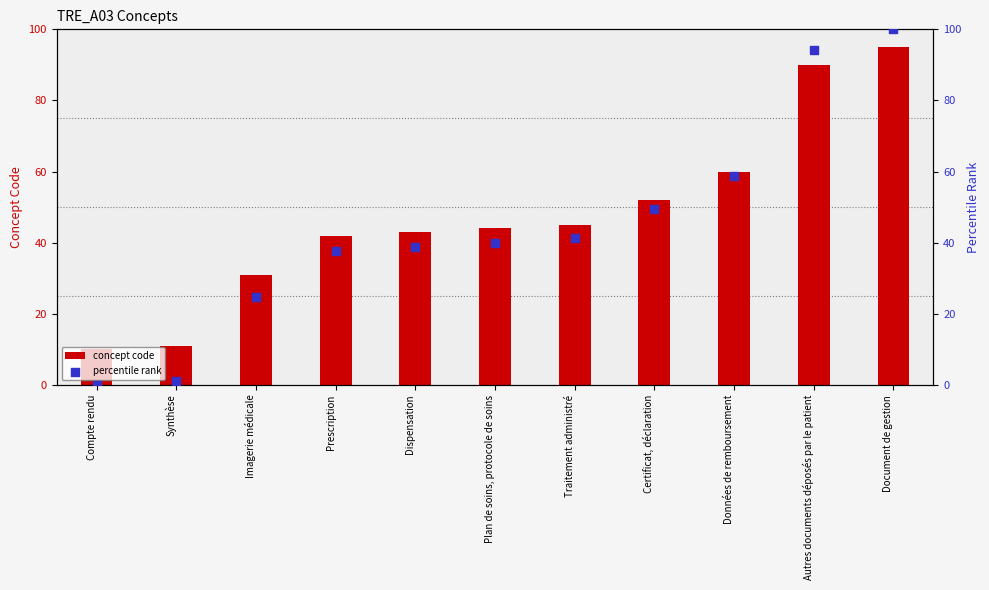

Which series has the largest total across all categories?

concept code